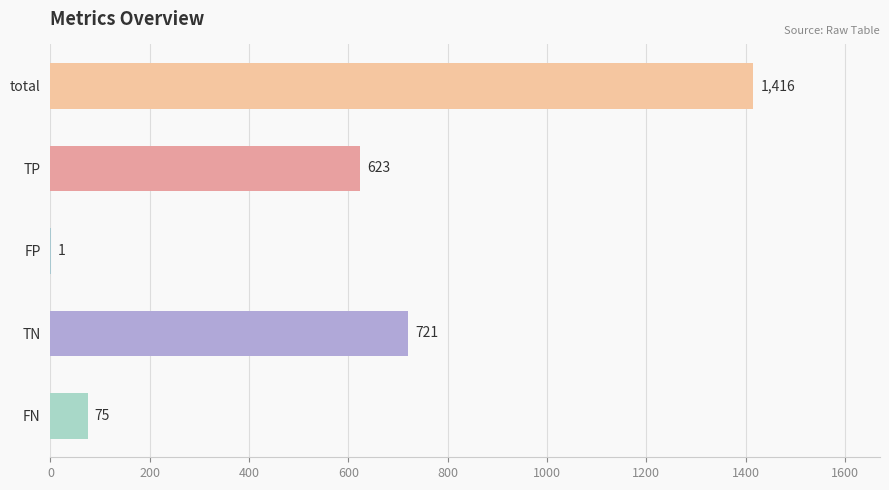

Which has a higher value, FN or total?

total